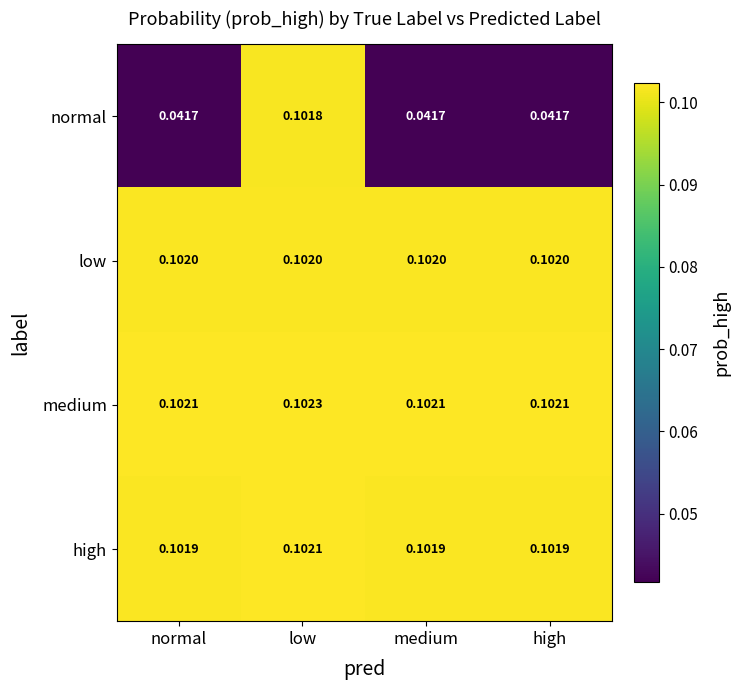

List the series in order of their peak value, highest first.

medium, high, low, normal